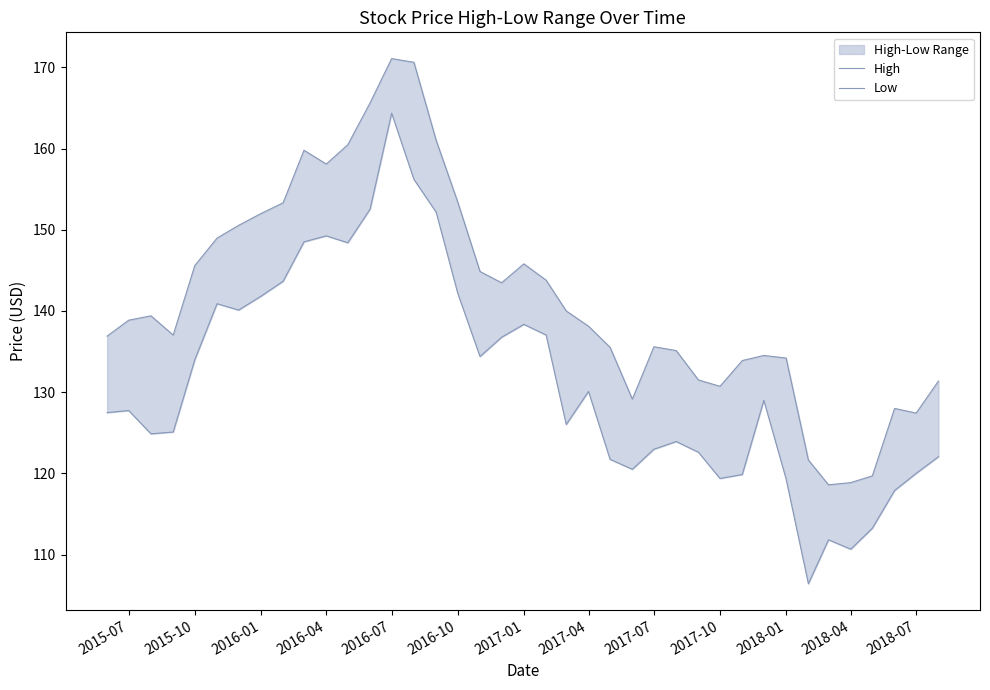

Count the number of categories in the chart.

39